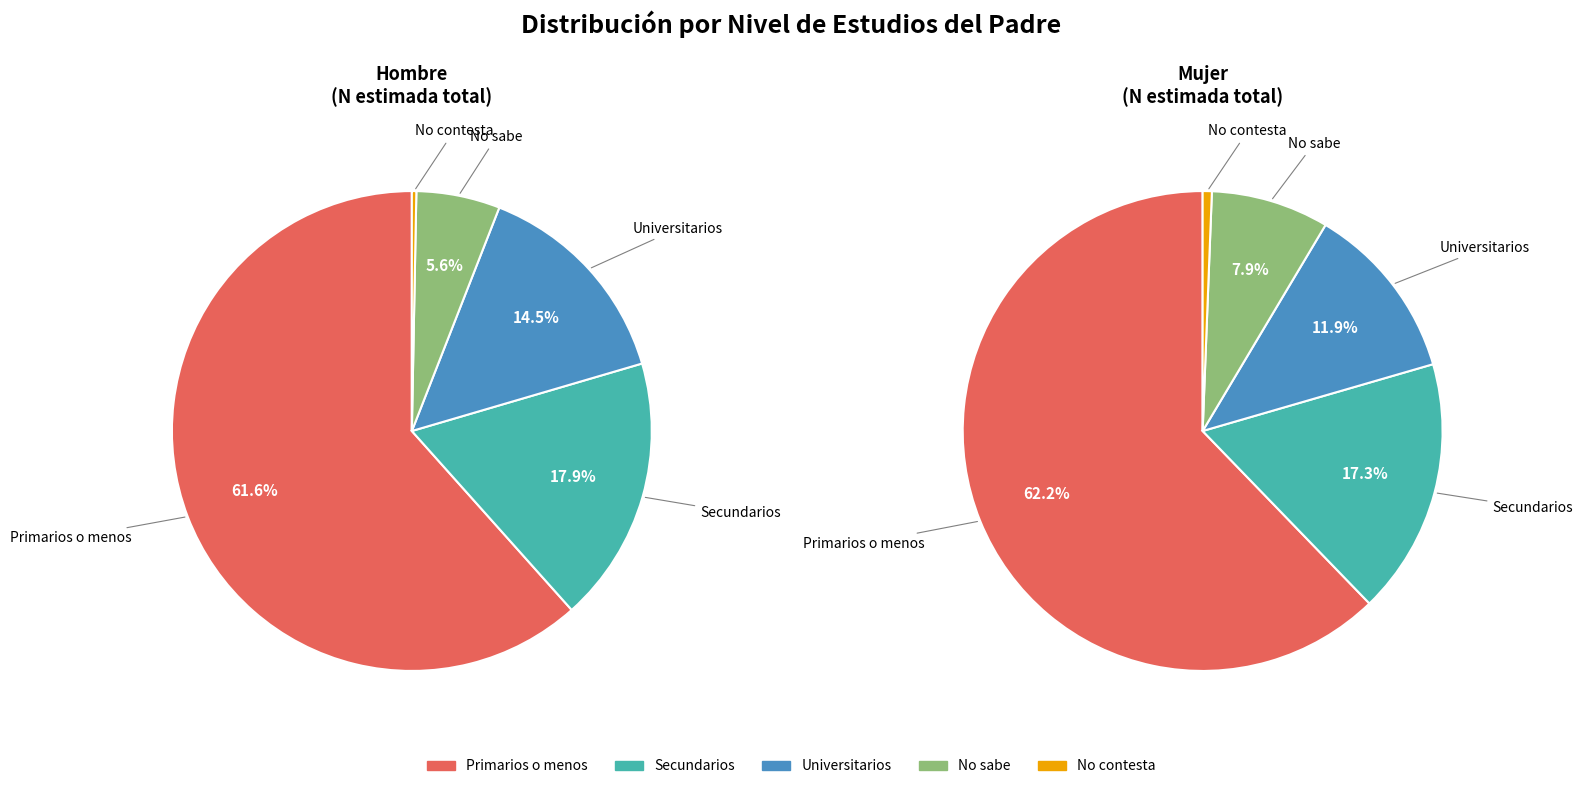

True or false: Secundarios accounts for 8% of the total.

False